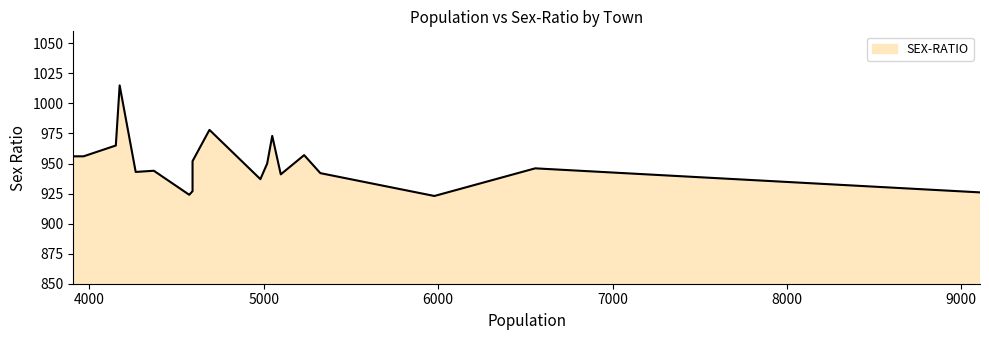

Reading left to right, list all the values displayed in this chart.

Narayanpur=926	Dari Madhabpur=946	Chak Barali=923	Bodra=942	Dhara=957	Erenda=941	Ghatak Pukur=973	Satbaria=950	Chandaneswar=937	Kashinathpur=978	Khar Gachhi=974	Kharamba=952	Kalikapur=927	Naora=924	Madhabpur=944	Rani Gachhi=943	Badi=1015	Ghunimeghi=965	Situri=956	Padma Pukuria=956